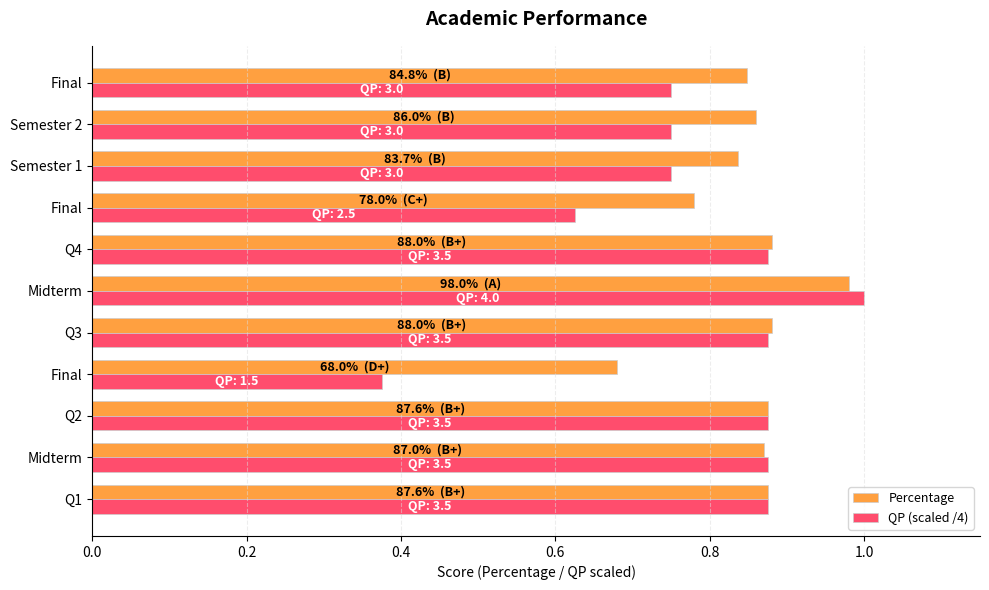

Count the number of data series in this chart.

2